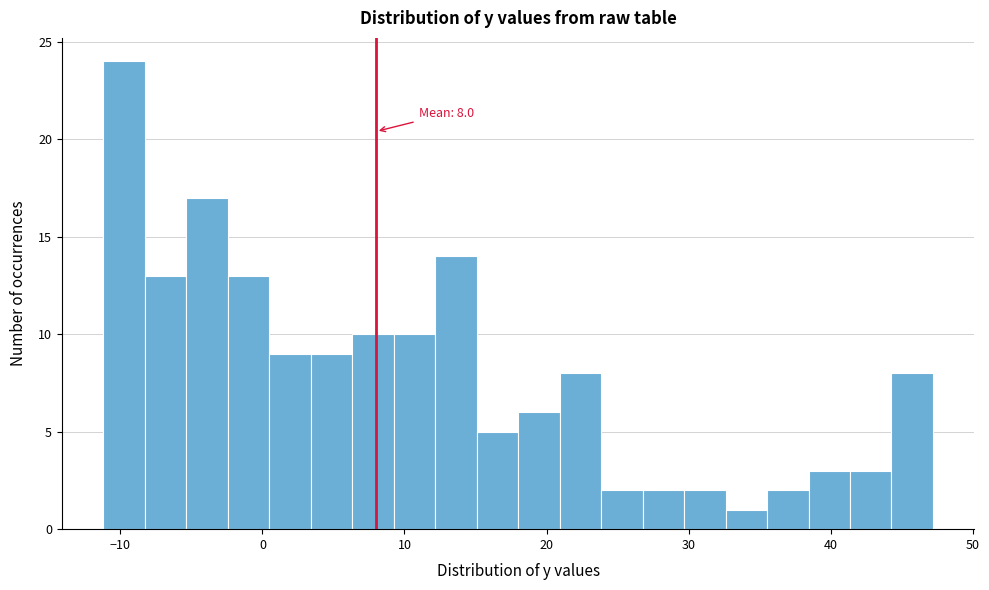

Read against the x-axis, roughly where is the centre of the tallest bar?

-10